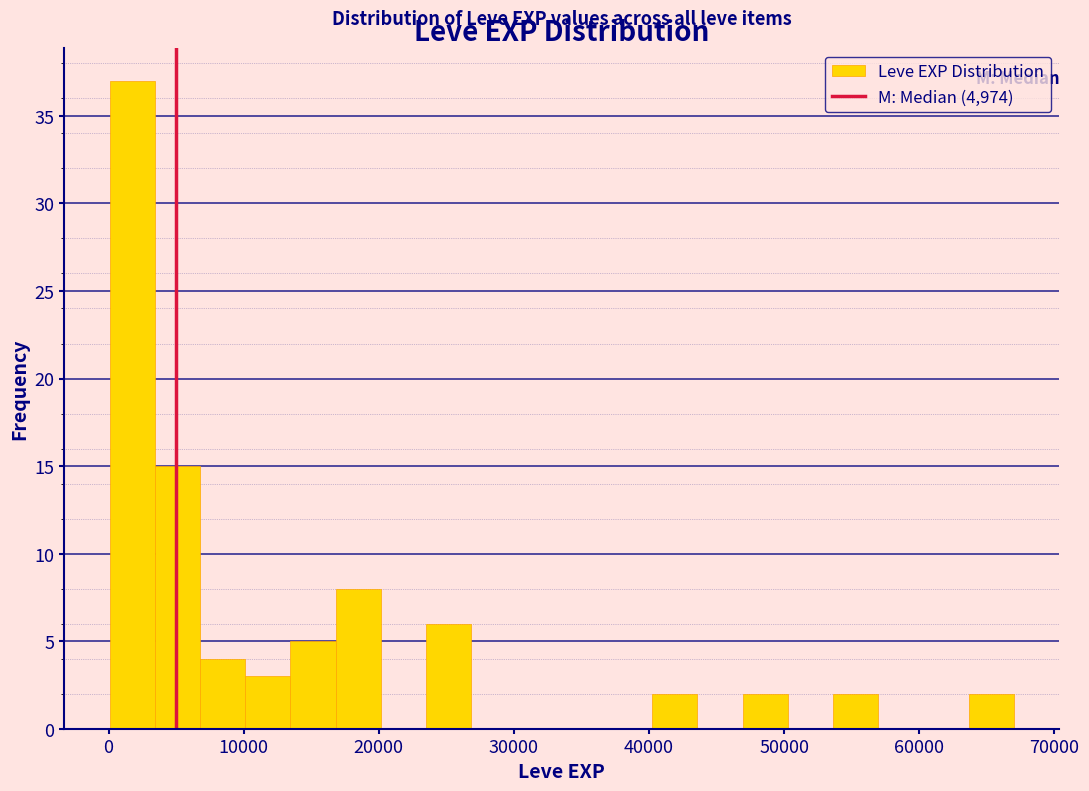

Around what value on the x-axis is the tallest bar? Give the approximate position of its centre, as read against the axis.

2000